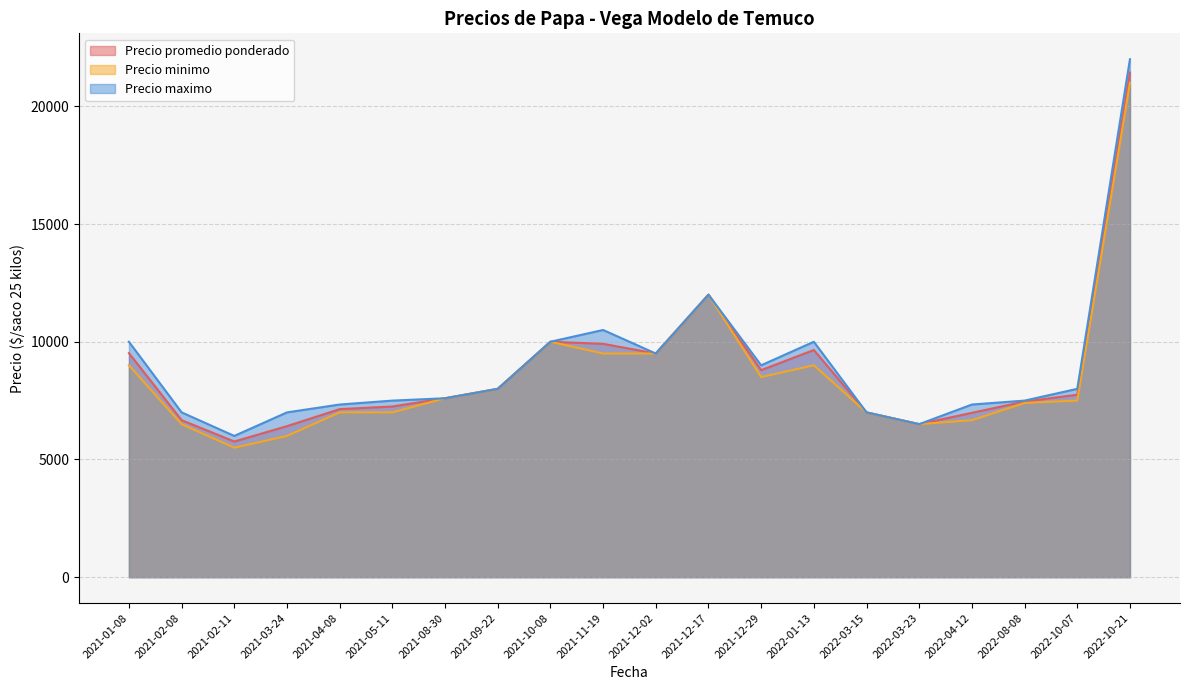

The value of Precio promedio ponderado at 2022-03-23 is 6500.0. True or false?

True